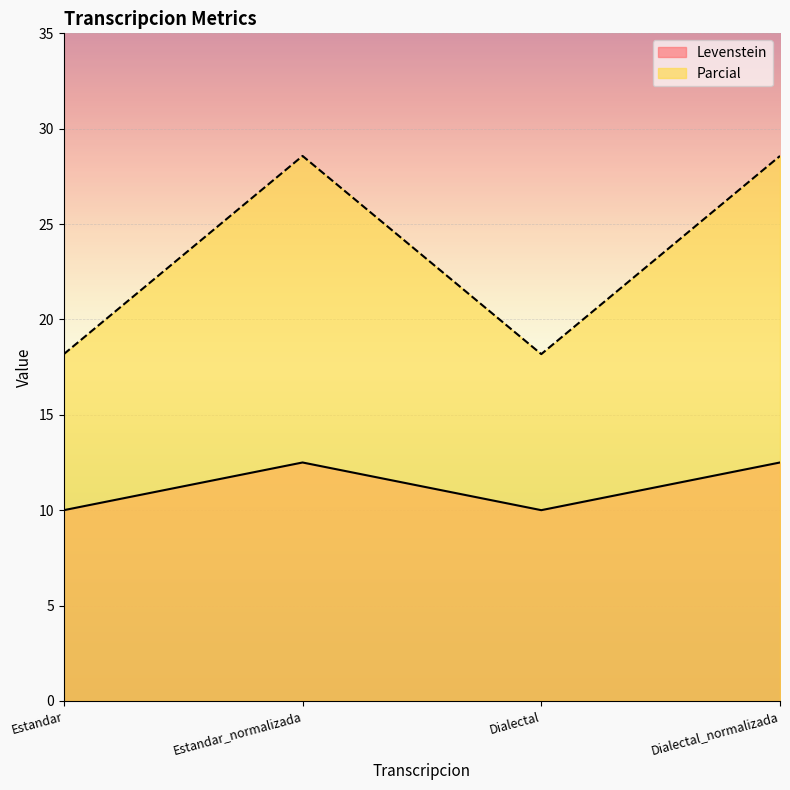

List the series in order of their overall mean, highest first.

Parcial, Levenstein